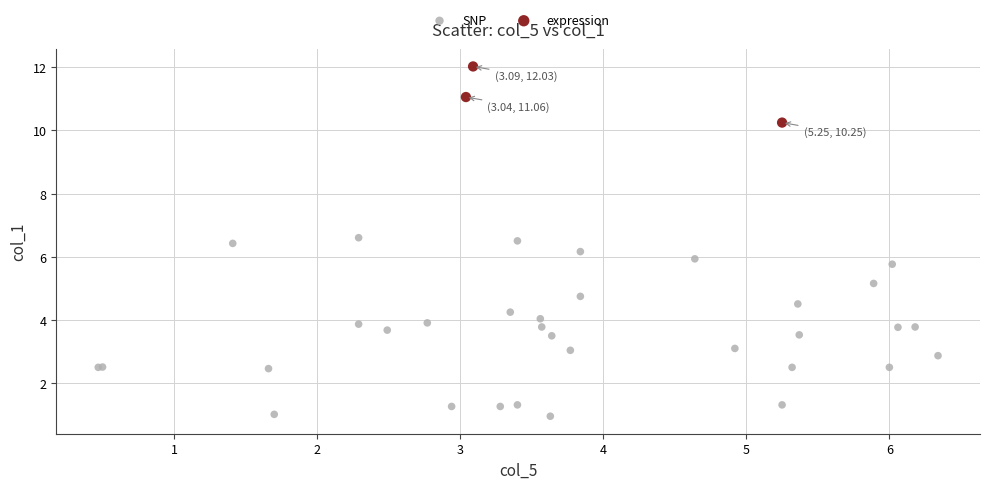

What are all the series names shown in the legend?

SNP, expression